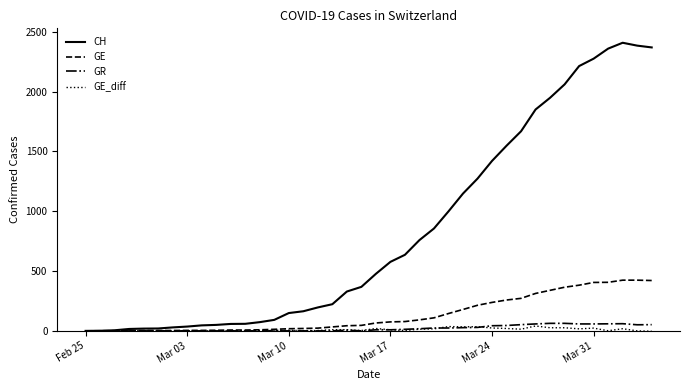

Which series has the largest total across all categories?

CH